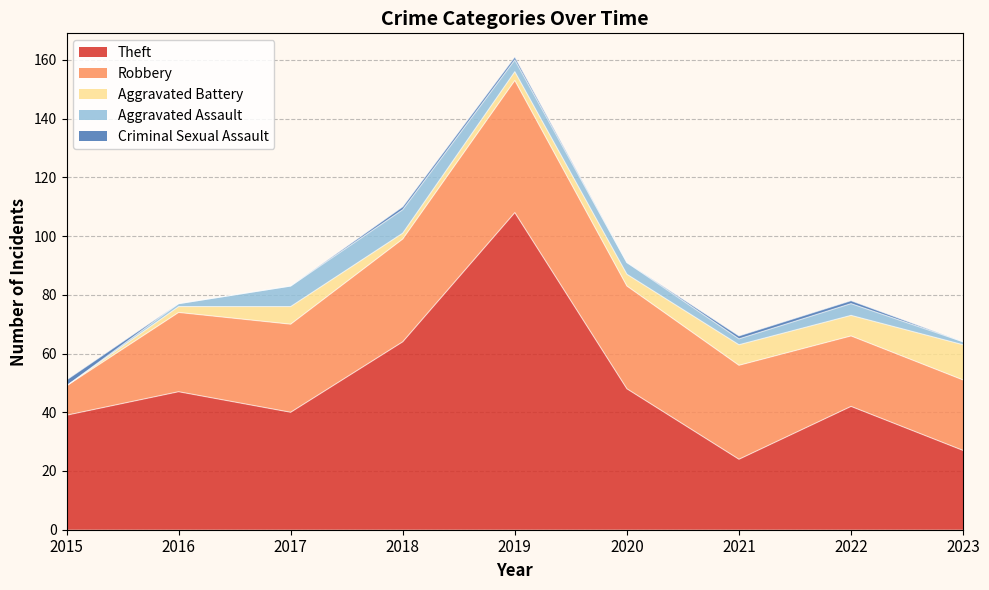

Which series has the largest range (max minus min)?

Theft